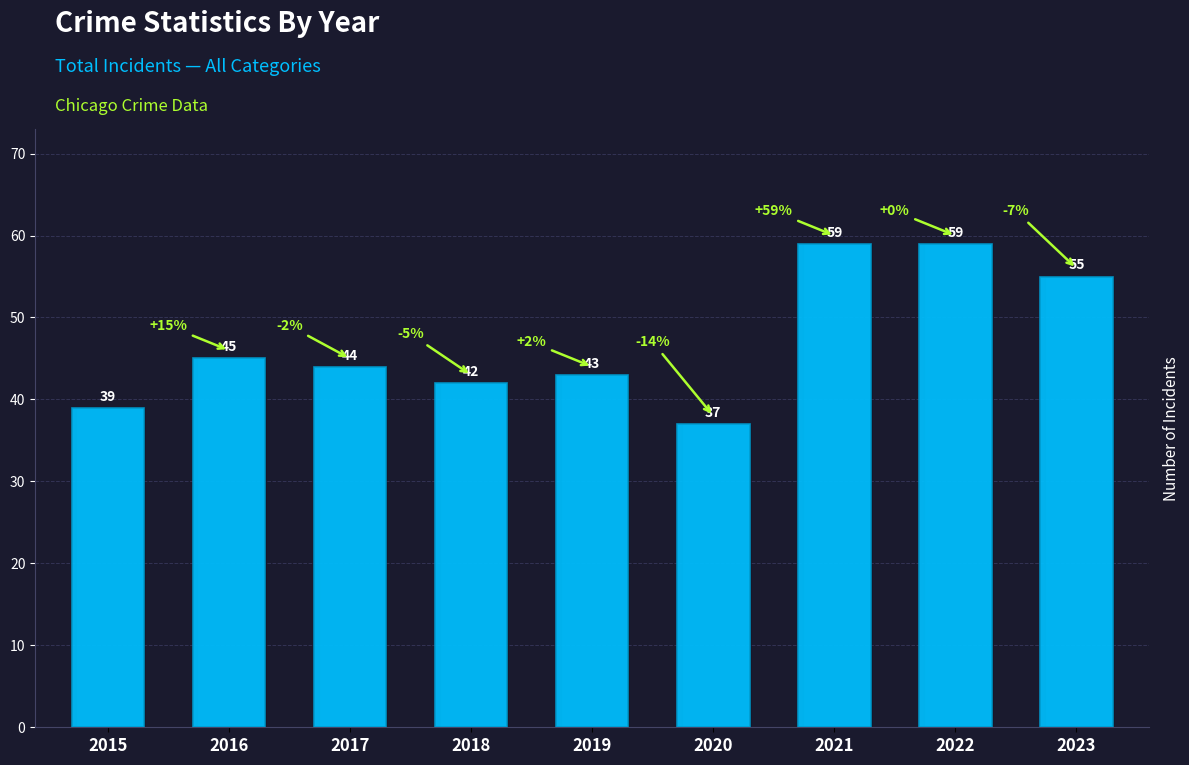

What is the change in value from 2015 to 2022?

+20